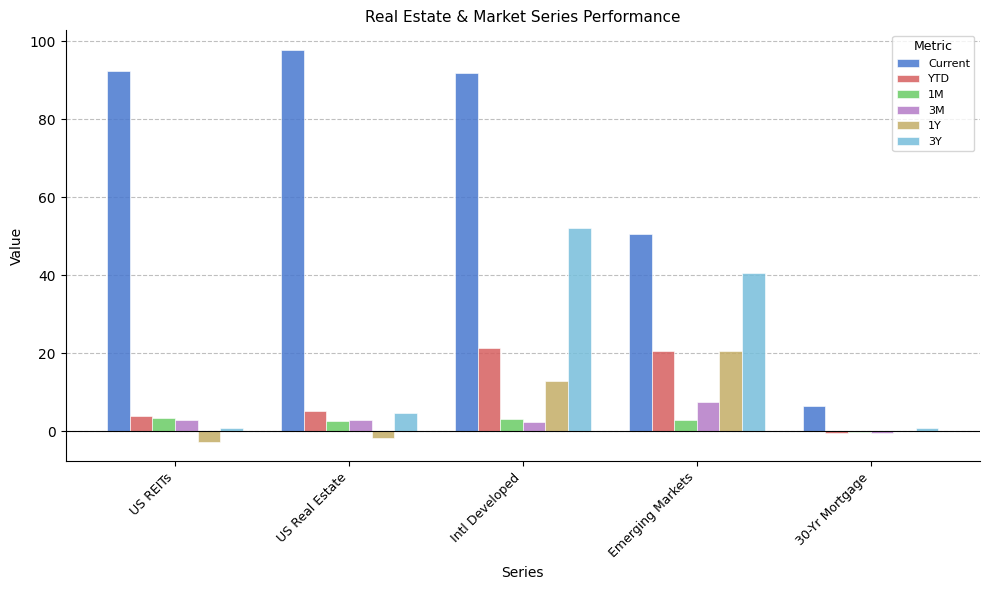

Are the bars horizontal?

No